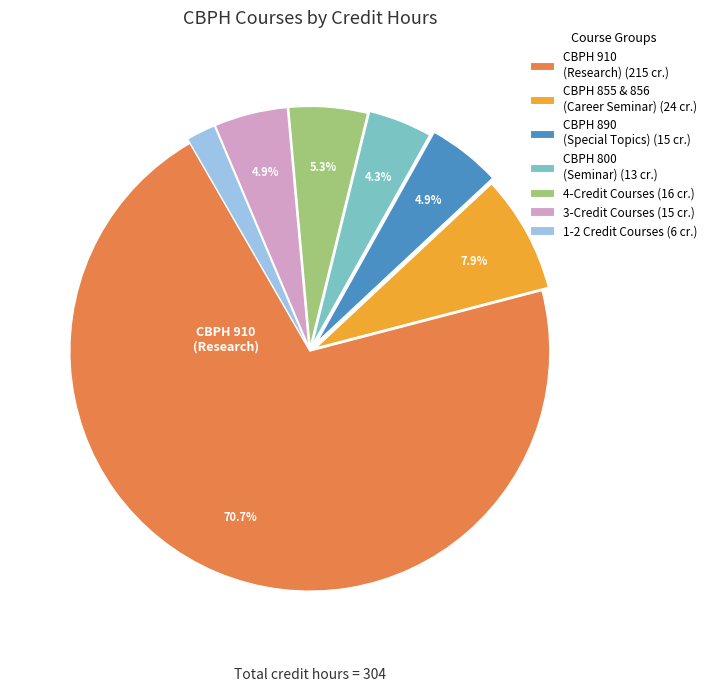

To the nearest percent, what is the difference between the largest and smallest slice percentages?

69%